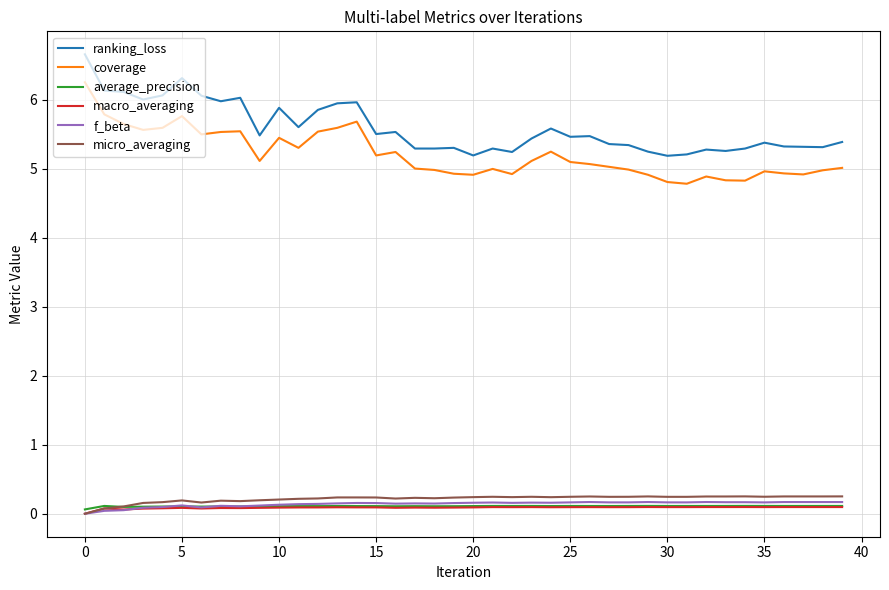

True or false: coverage and f_beta intersect in this chart.

False